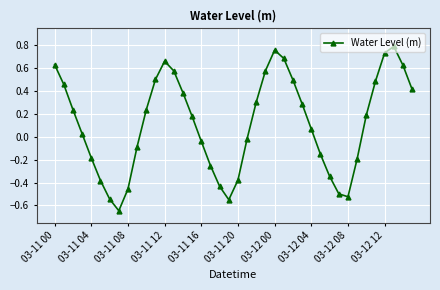

What is the difference between the maximum and minimum values?

1.4